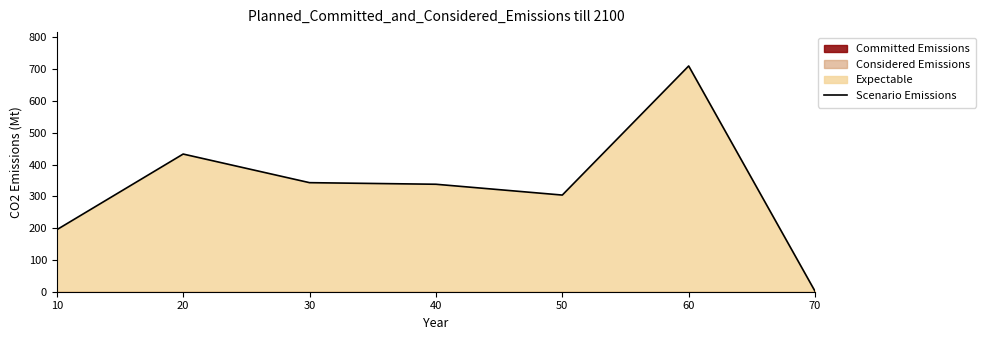

Rank the categories by value from highest to lowest.

60, 20, 30, 40, 50, 10, 70